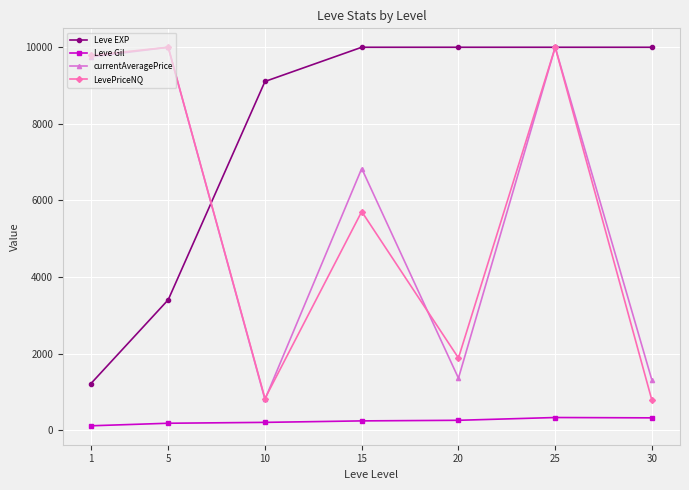

How many series are shown in this chart?

4